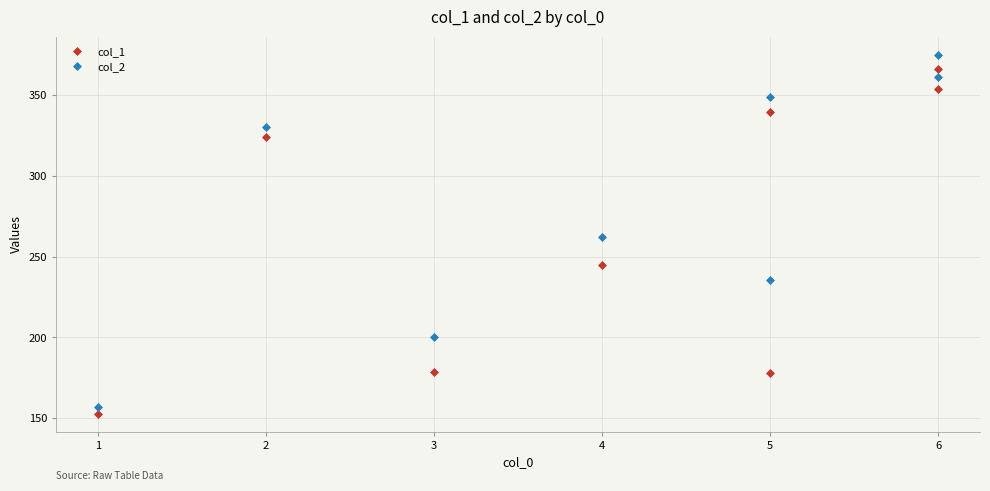

Reading left to right, list all the values displayed in this chart.

col_1: 152.9	177.9	178.5	245.1	323.9	339.6	353.6	366.1
col_2: 157.0	235.6	200.3	262.1	330.3	348.8	361.1	374.9